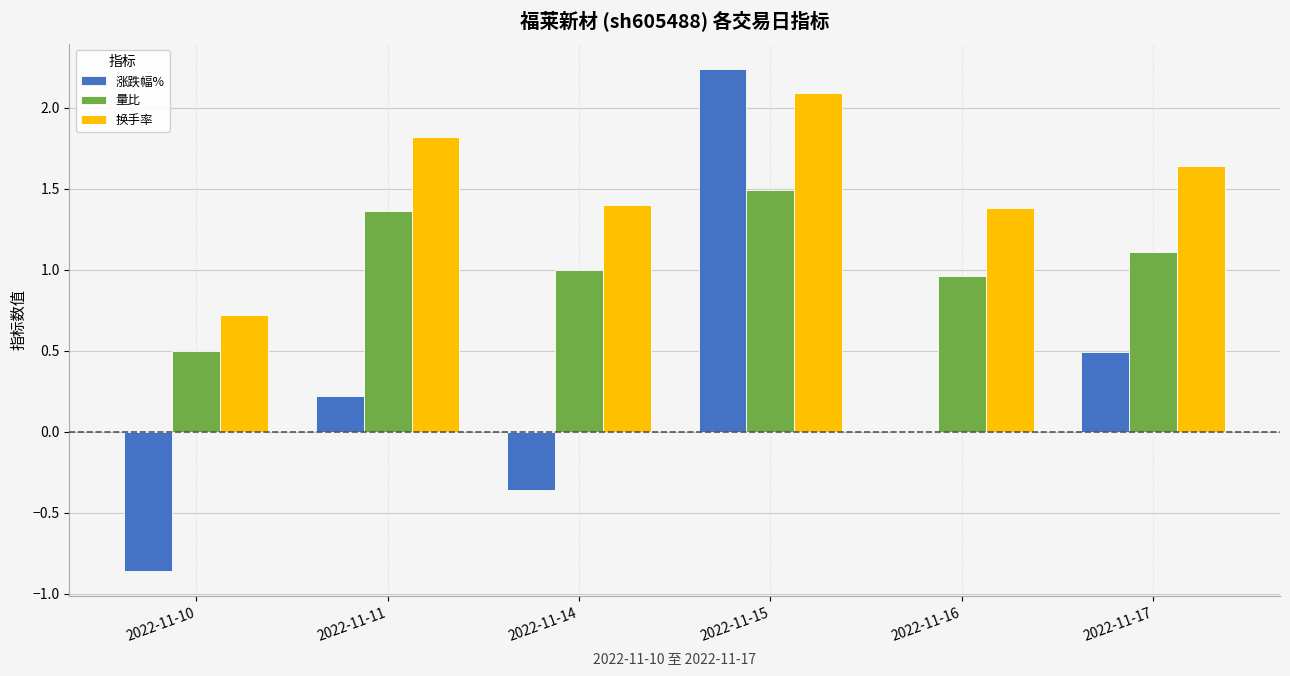

Is the value of 量比 at 2022-11-11 greater than the value of 换手率 at 2022-11-11?

No